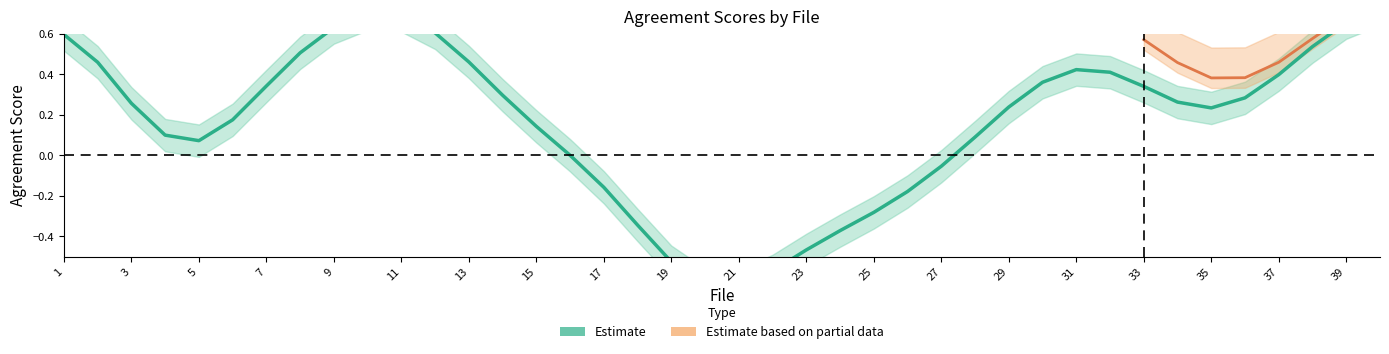

What is the lowest value of the average series?

-1.0